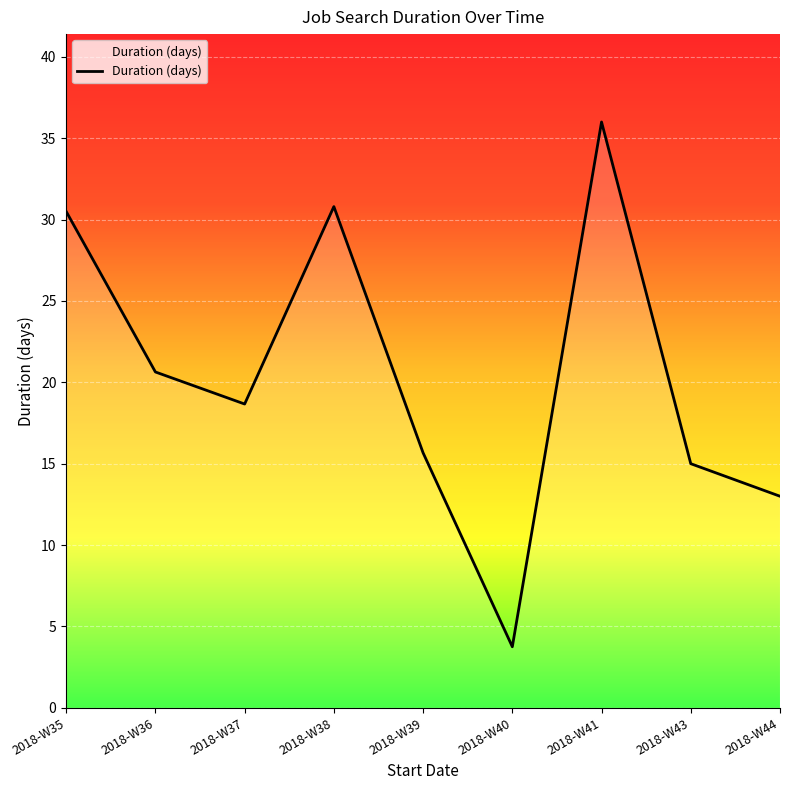

Where is the first local maximum?

2018-W38